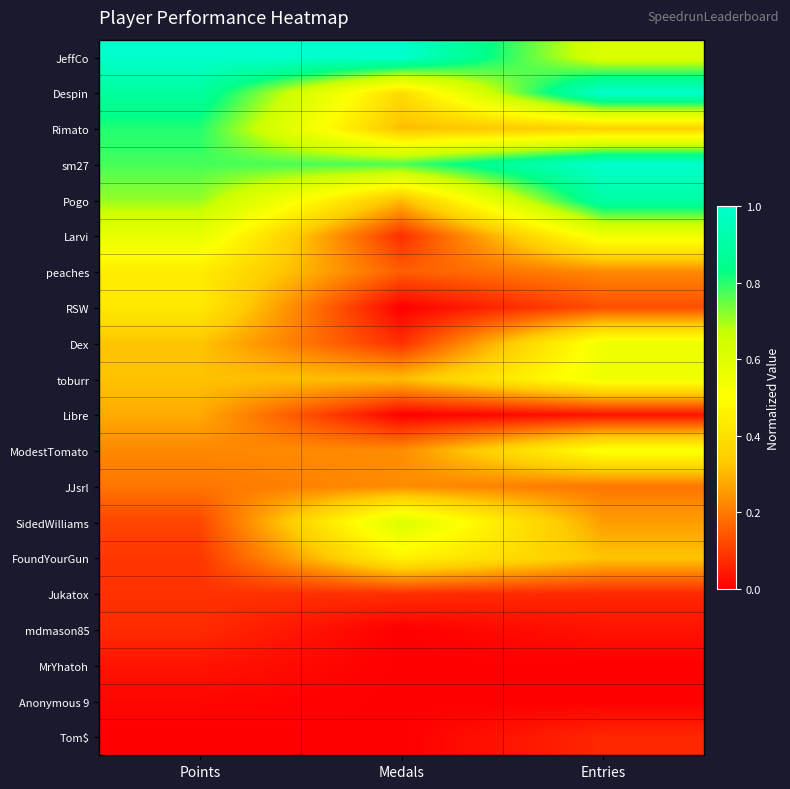

At which category does the chart reach its minimum across all series?

Medals